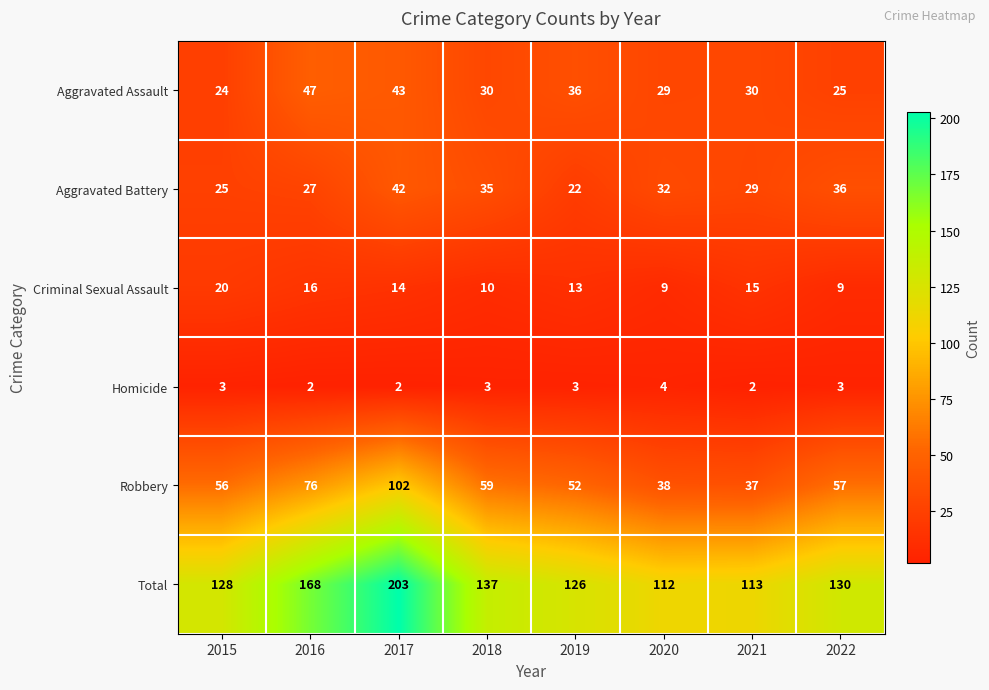

At which category does the chart reach its peak across all series?

2017